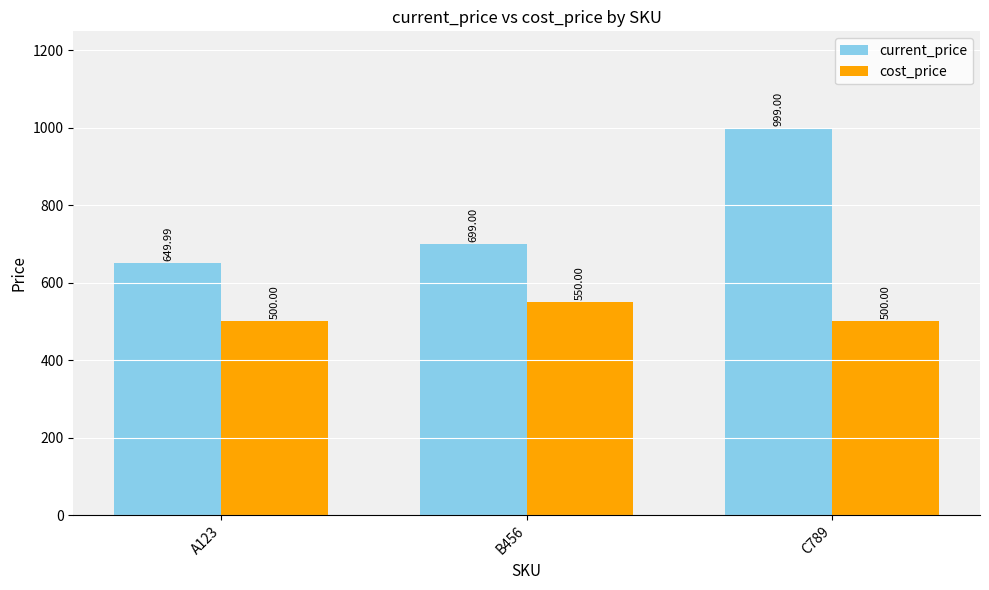

What are all the series names shown in the legend?

current_price, cost_price